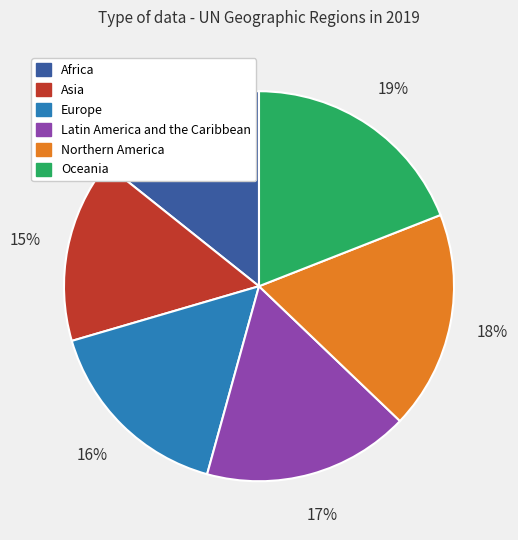

Count the number of slices in the pie.

6